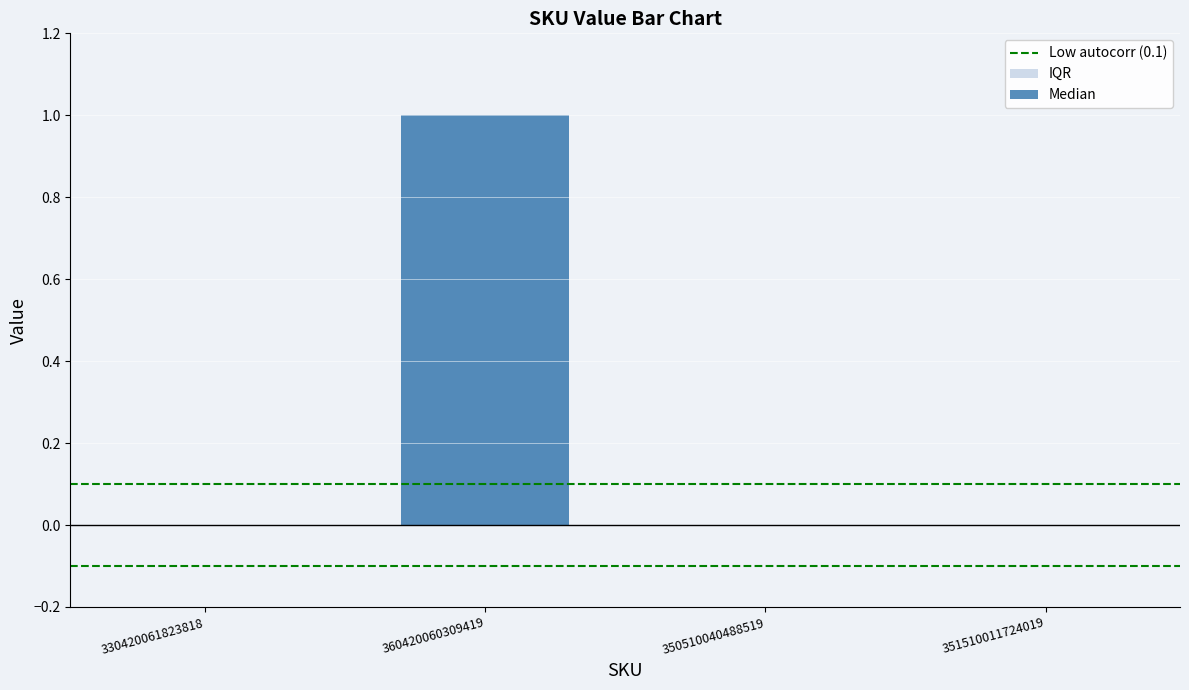

At which category does the chart reach its minimum across all series?

330420061823818